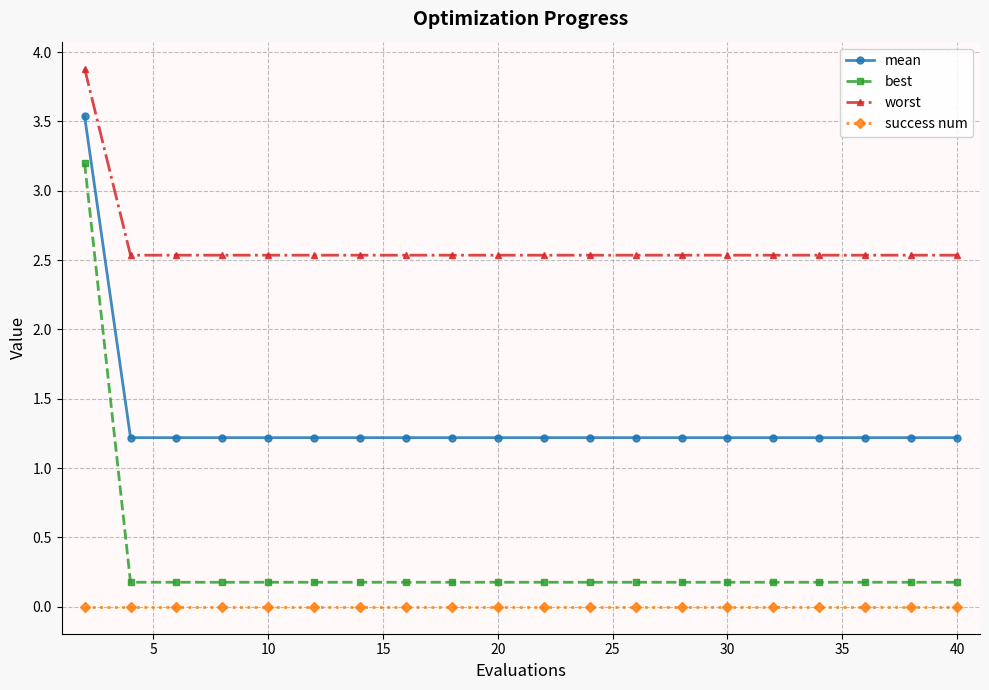

How many series are shown in this chart?

4